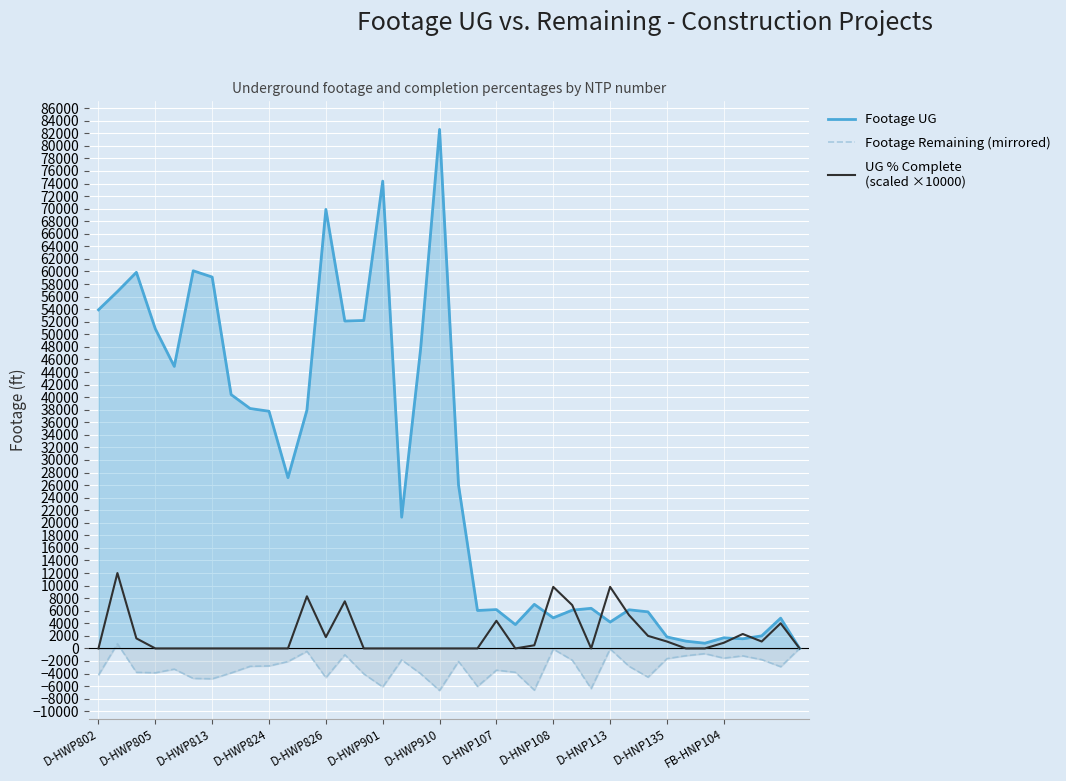

What is the greatest value displayed?

82621.0